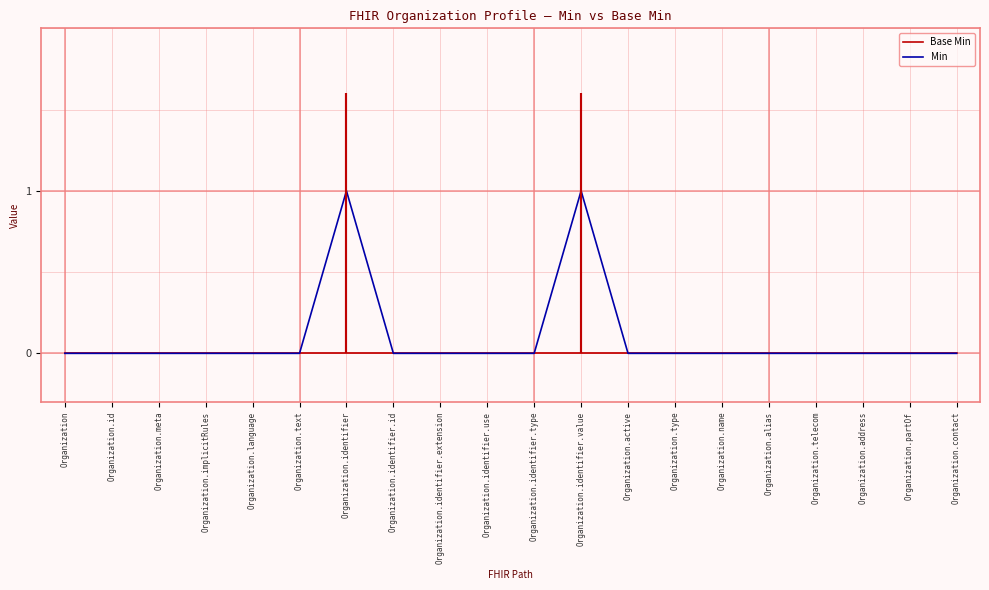

Reading right to left, list all the values displayed in this chart.

Base Min: 0	0	0	0	0	0	0	0	0	0	0	0	0	0	0	0	0	0	0	0
Min: 0	0	0	0	0	0	0	0	1	0	0	0	0	1	0	0	0	0	0	0